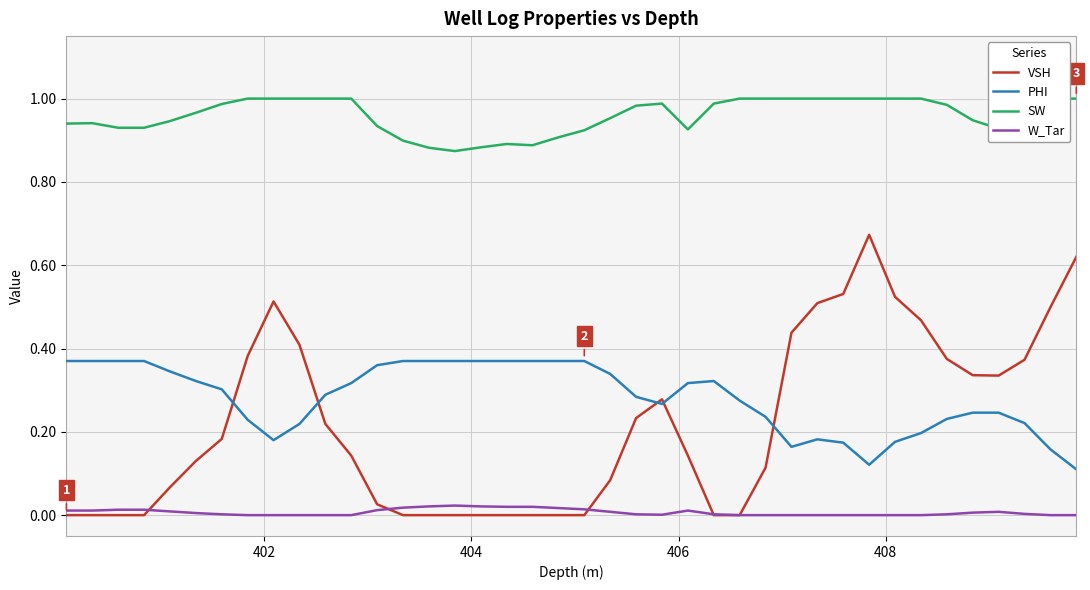

Which series ends up on top after the final intersection of PHI and VSH?

VSH